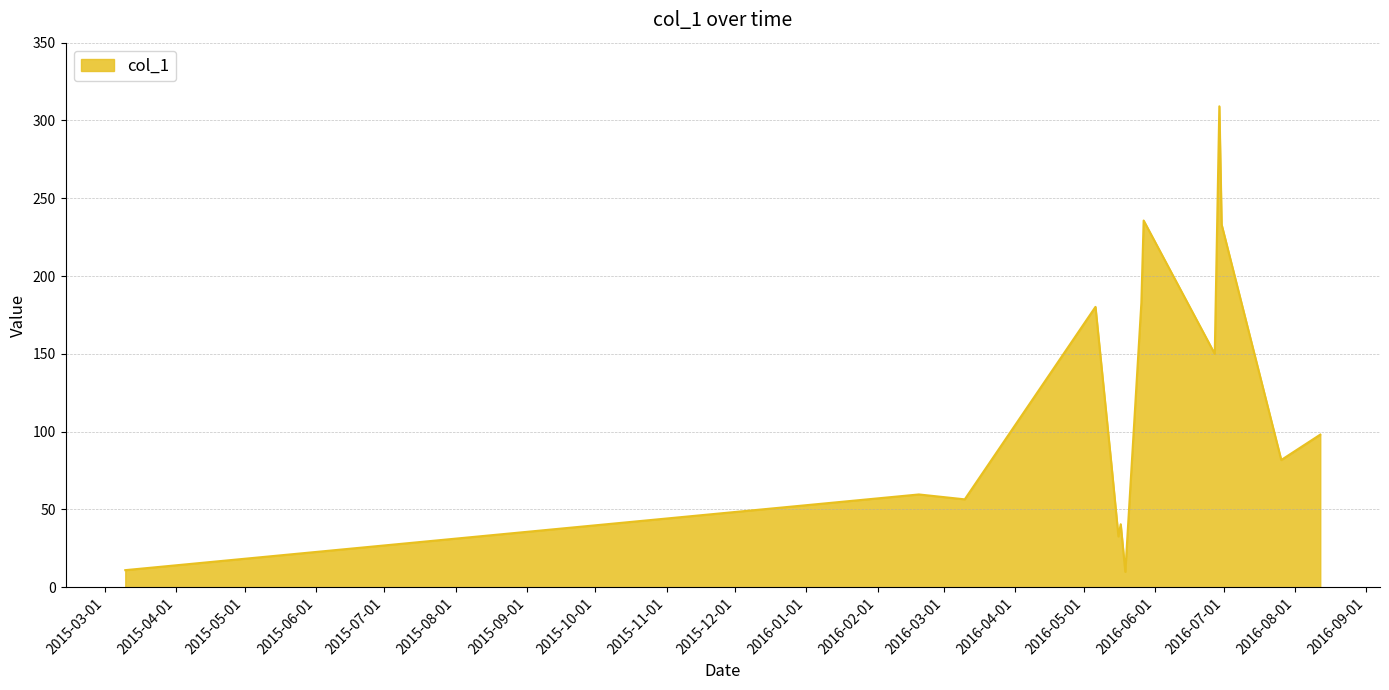

How many interior local peaks (higher than both neighbors) does the data have?

5